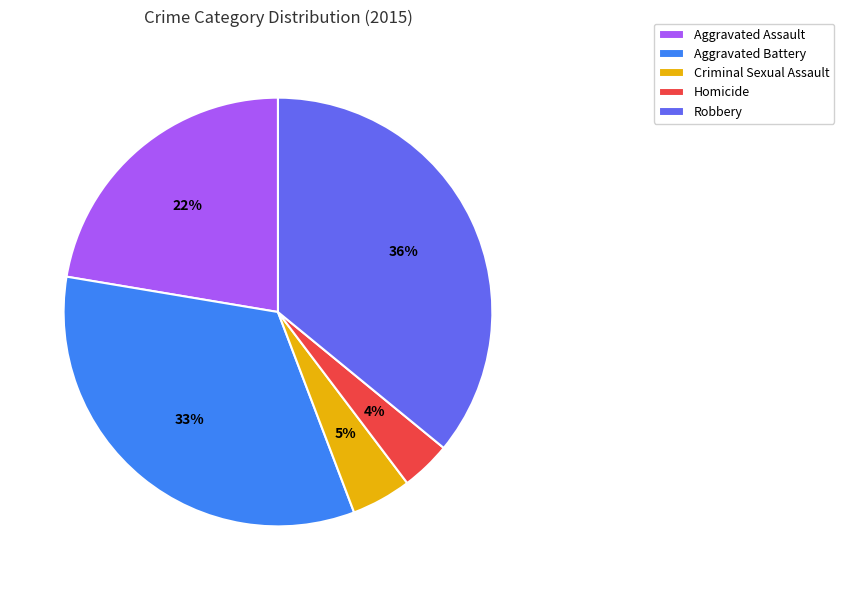

Rank the categories by value from lowest to highest.

Homicide, Criminal Sexual Assault, Aggravated Assault, Aggravated Battery, Robbery